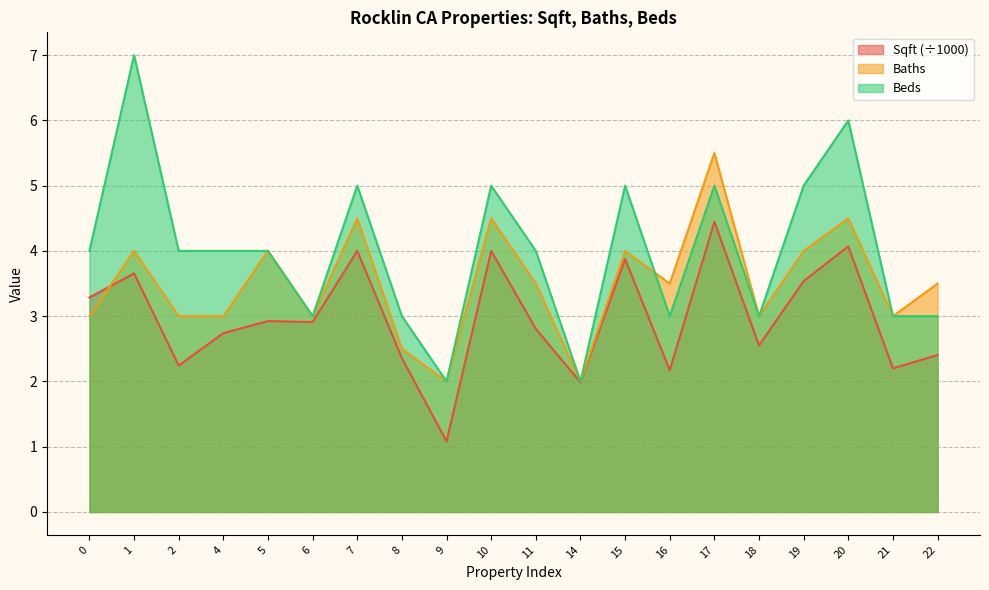

Is the value of Beds at 0 greater than the value of Baths at 6?

Yes